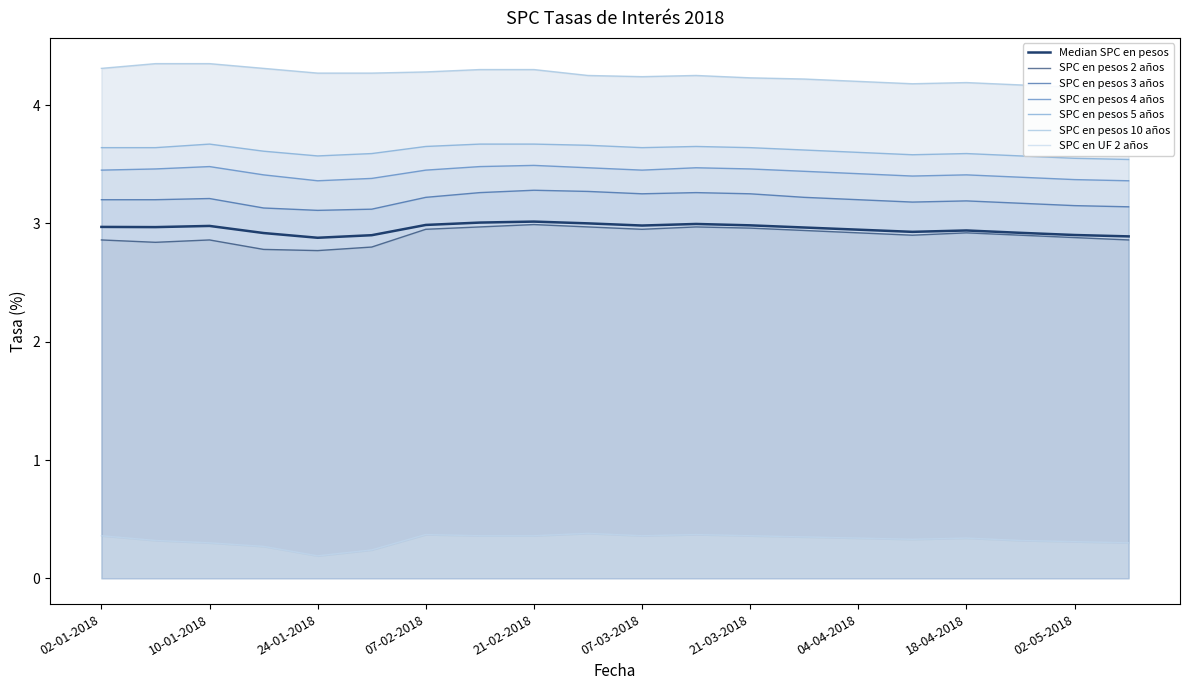

True or false: SPC en pesos 10 años and SPC en pesos 3 años intersect in this chart.

False